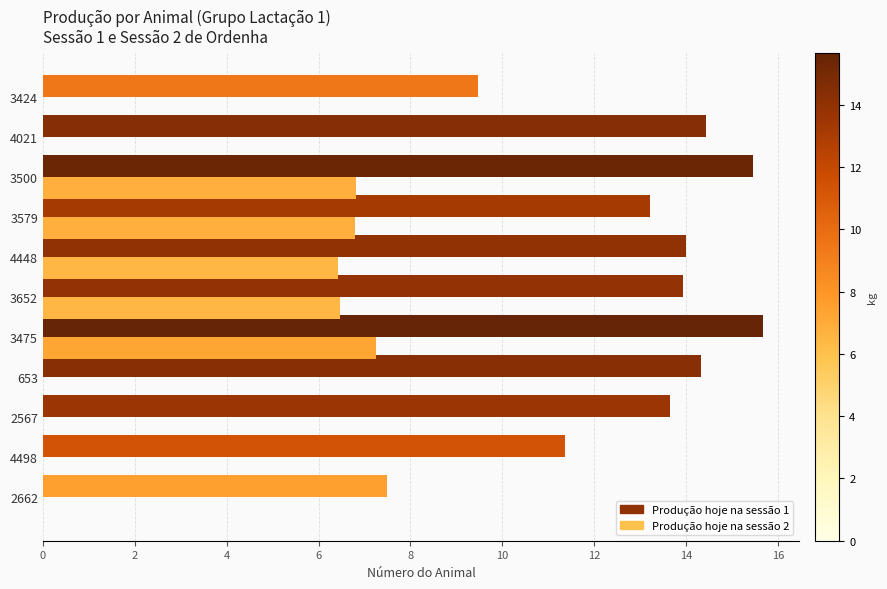

What is the sum of the Produção hoje na sessão 1 values at 2662 and 3579?

20.7